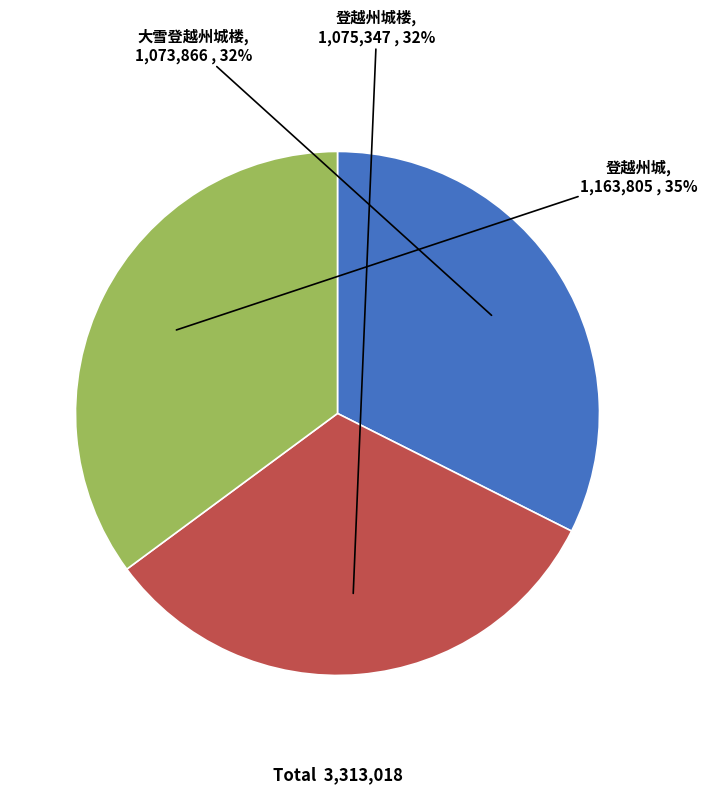

The 大雪登越州城楼 slice represents 44% of the pie. True or false?

False